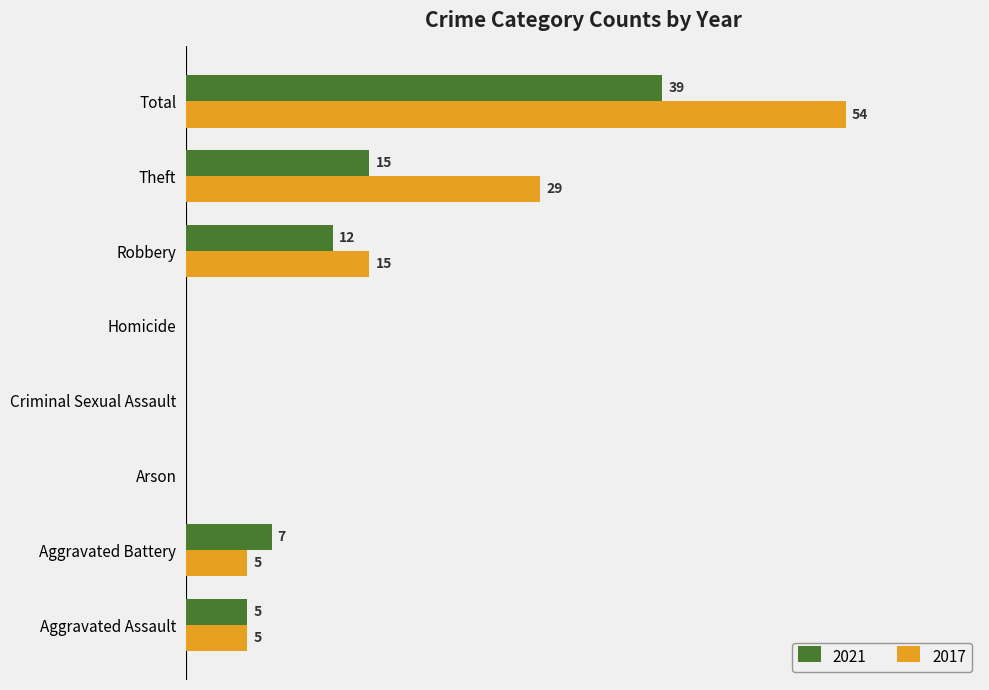

At which label is 2017 closest to 27?

Theft